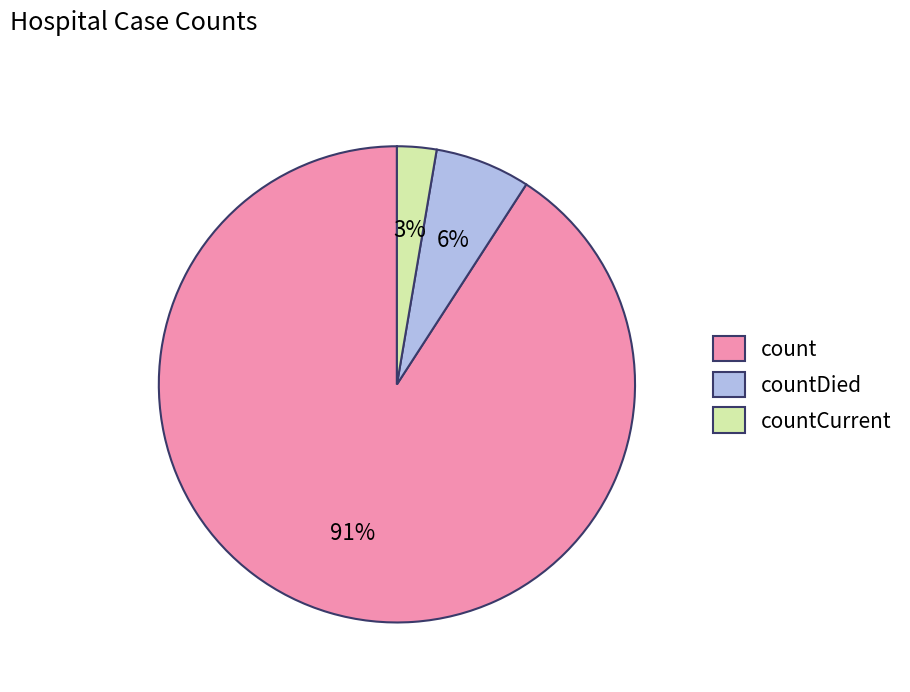

Is the sum of countCurrent and countDied greater than half?

No